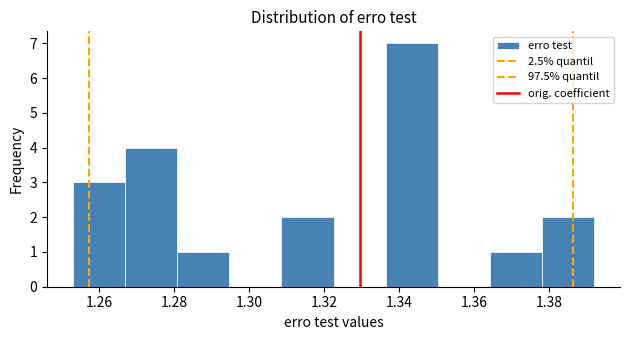

Reading left to right, list every bar in this chart as the range it spans on the x-axis followed by its height. Neither the bar edges nor the heights are printed on the chart, so give them approximately, as read against the axes.

1.254 to 1.266: 3
1.266 to 1.280: 4
1.280 to 1.294: 1
1.294 to 1.308: 0
1.308 to 1.322: 2
1.322 to 1.336: 0
1.336 to 1.350: 7
1.350 to 1.364: 0
1.364 to 1.378: 1
1.378 to 1.392: 2